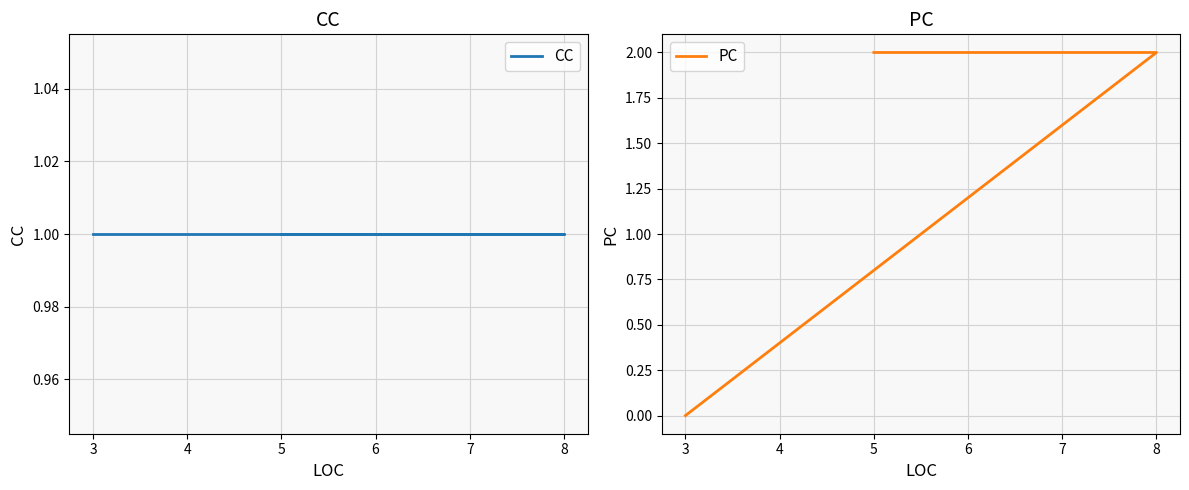

What is the highest value of the CC series?

1